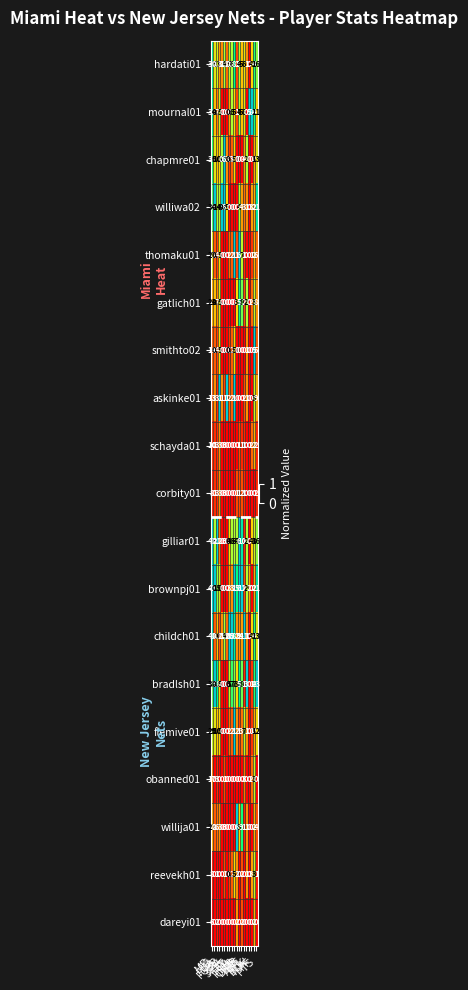

Count the number of data series in this chart.

19